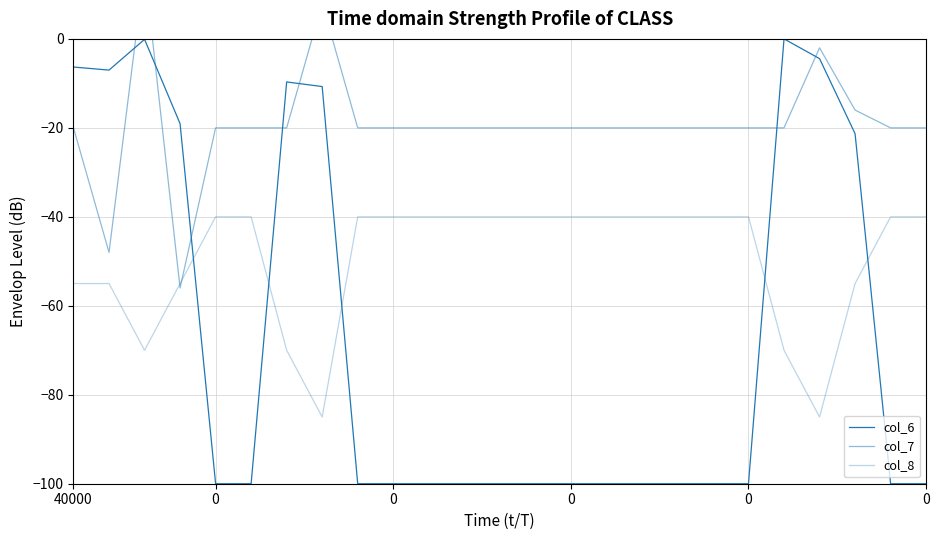

Which has a higher value, 23 or 14?

23